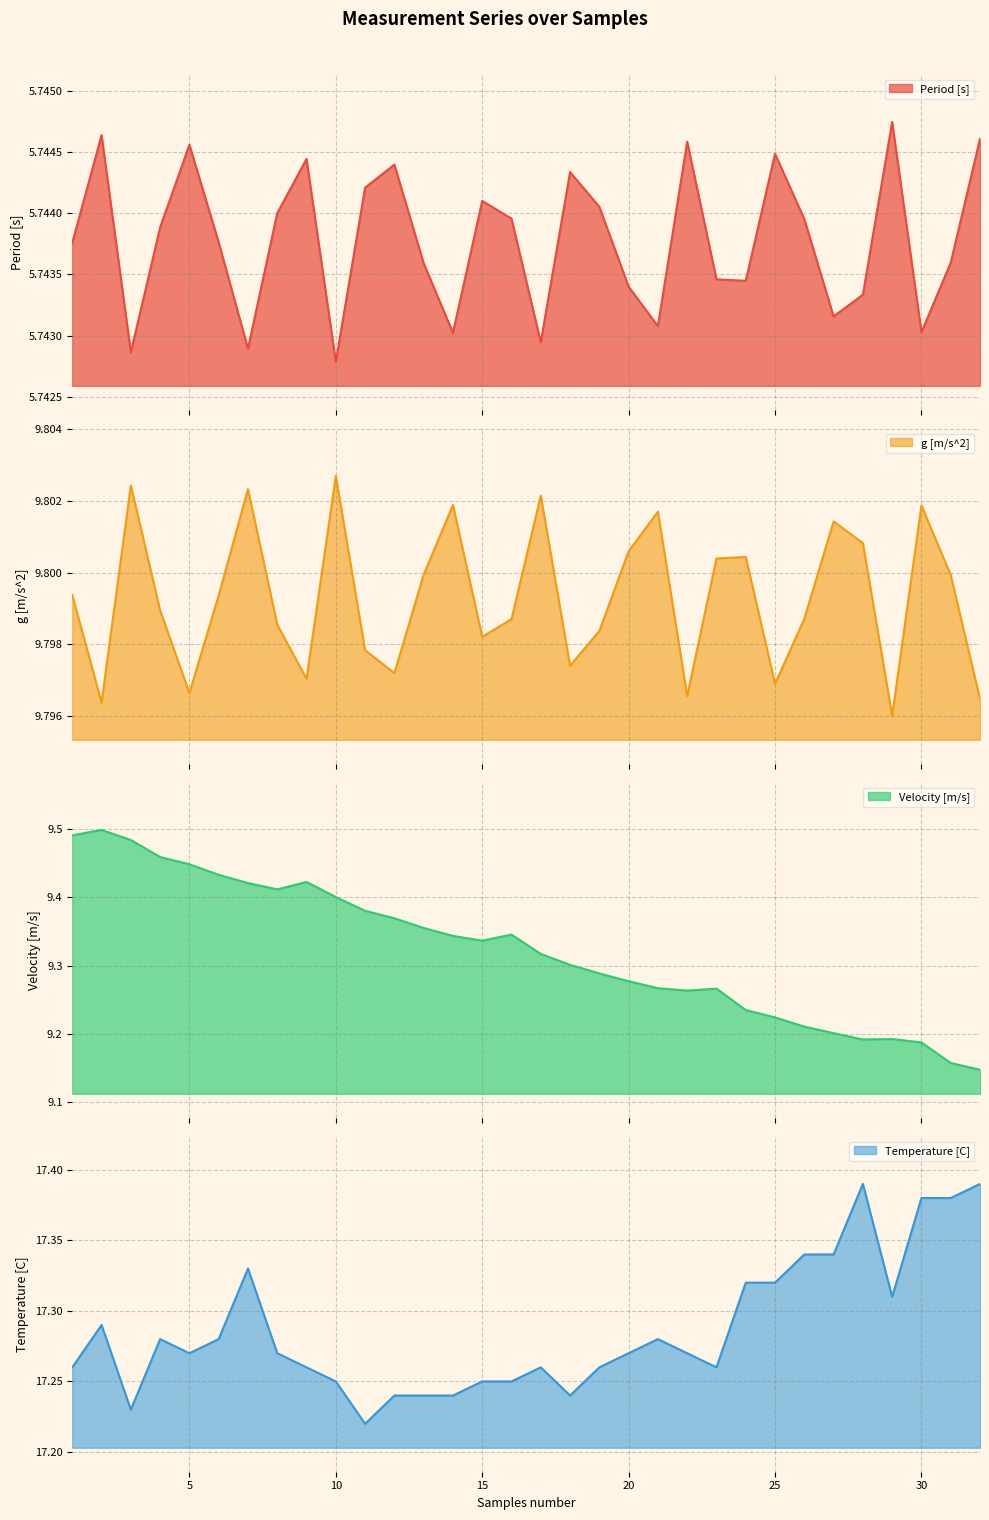

What is the total value across all series at 4?

42.3